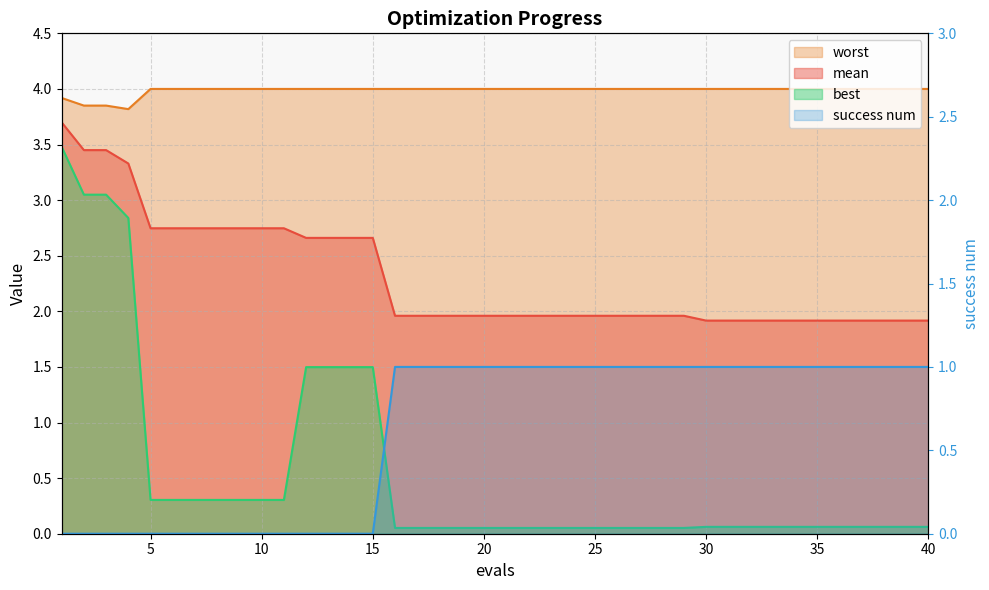

True or false: success num has more than 0 interior local peaks.

False